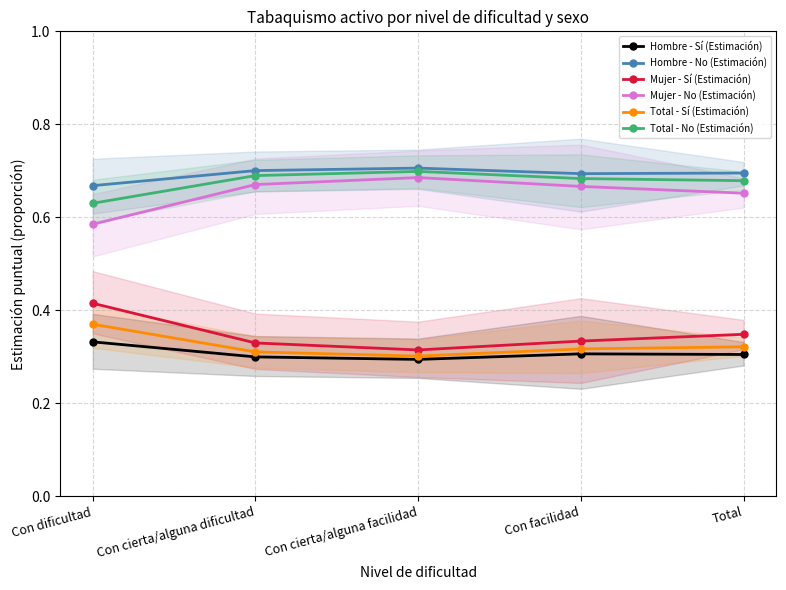

Count the Hombre - Sí (Estimación) values in the range 0 to 1.

5